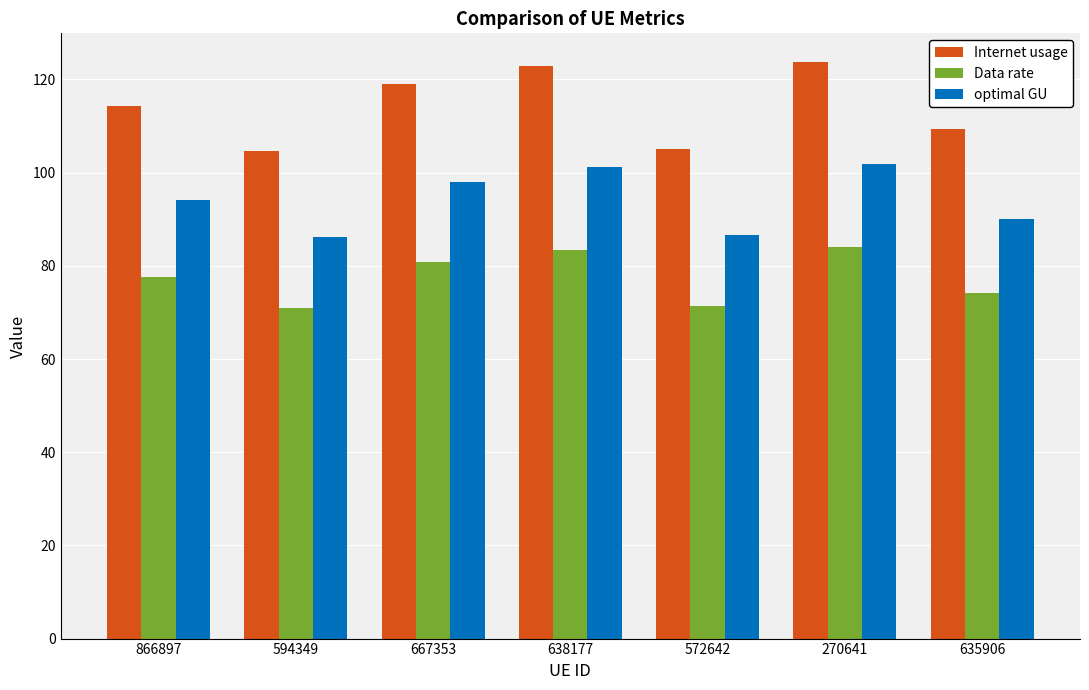

What is the difference between the maximum and minimum values in the optimal GU series?

15.7